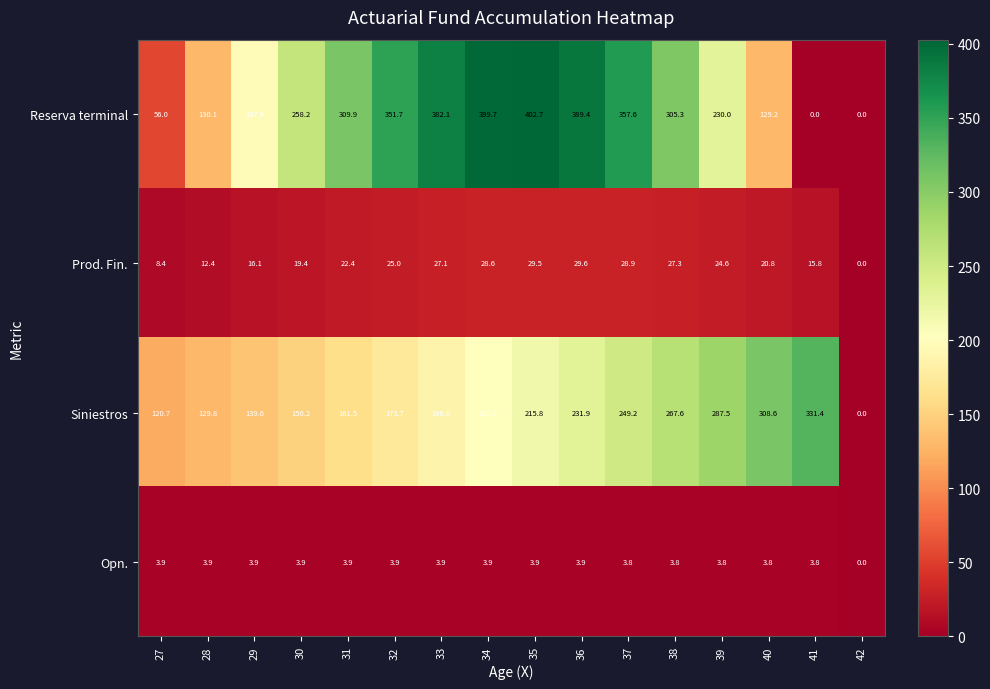

At which label does Siniestros first exceed 200?

34